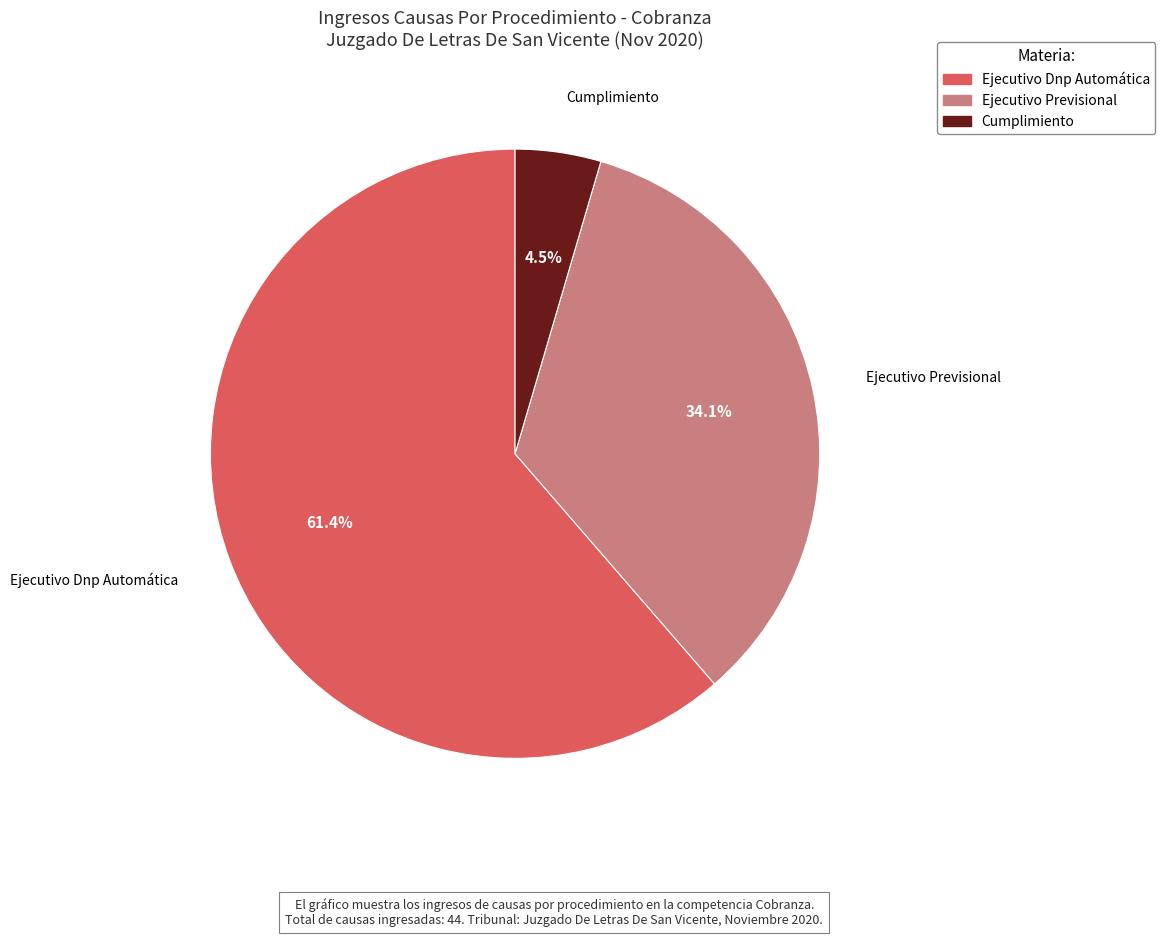

What is the ratio of the value at Cumplimiento to the value at Ejecutivo Previsional?

0.1